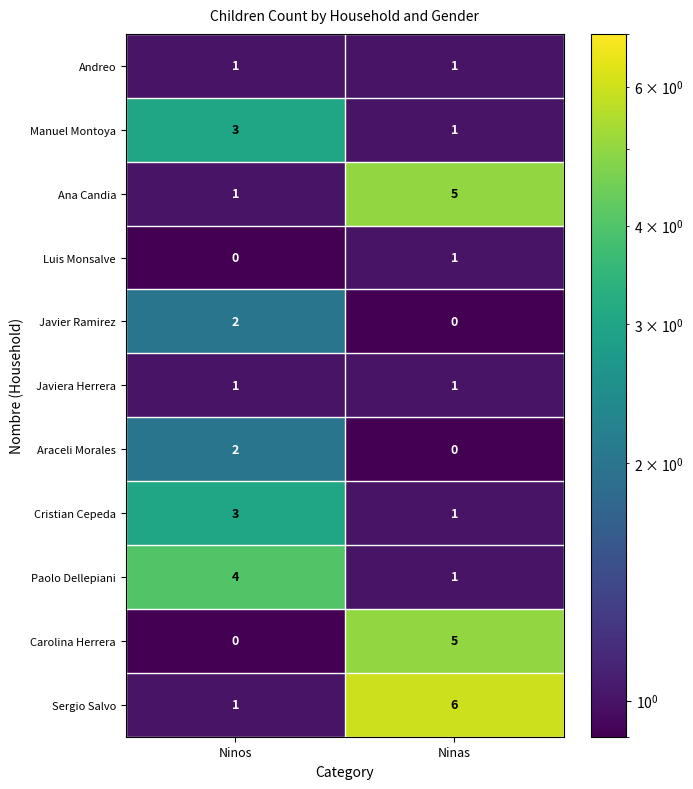

True or false: Javier Ramirez has a value of 4 at Ninos.

False